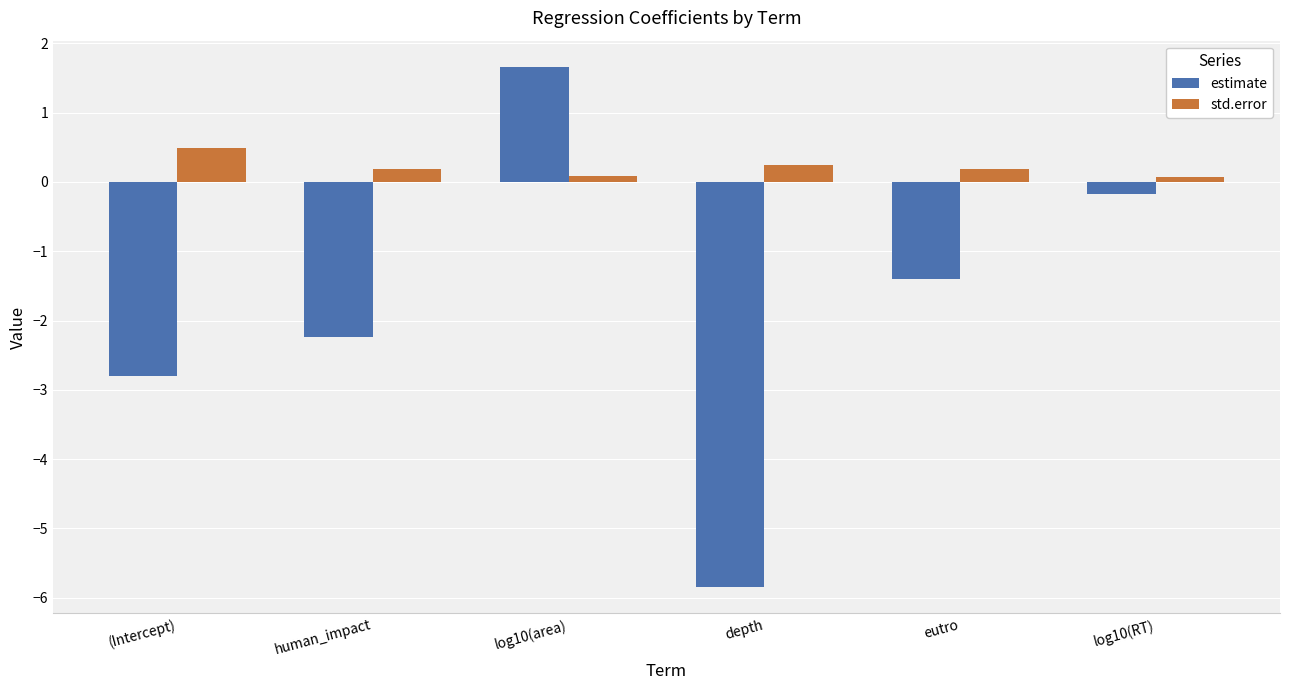

Which series changed the most between depth and log10(RT)?

estimate